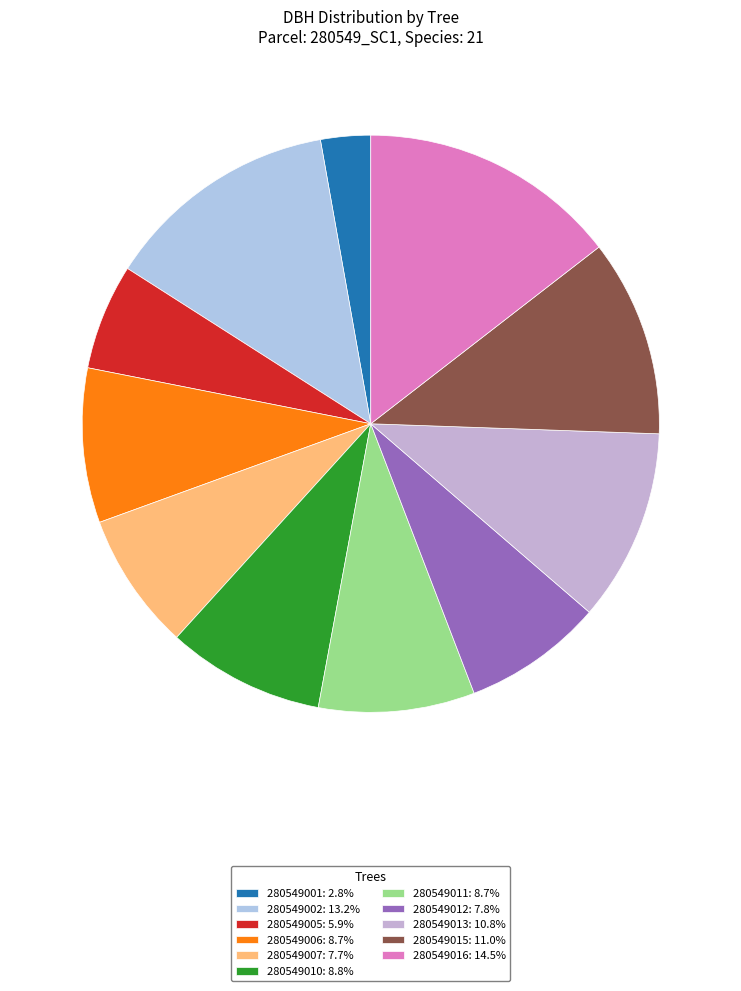

To the nearest percent, what is the combined percentage of 280549016 and 280549015?

26%